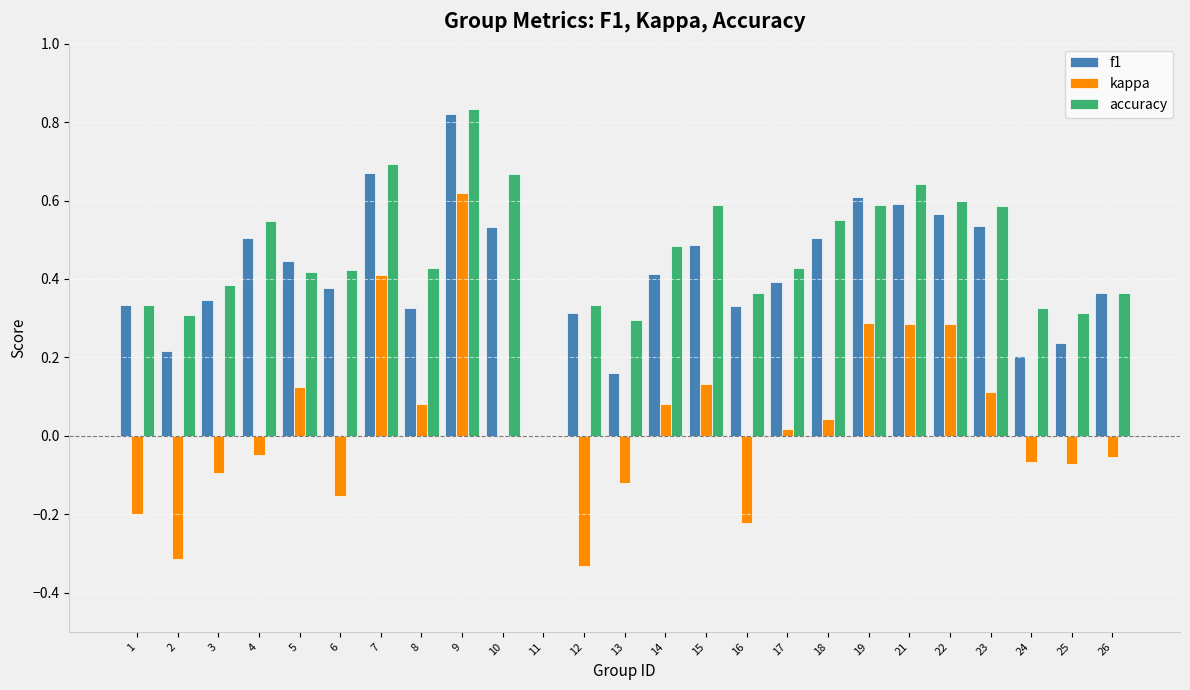

What is the sum of all f1 values?

10.3